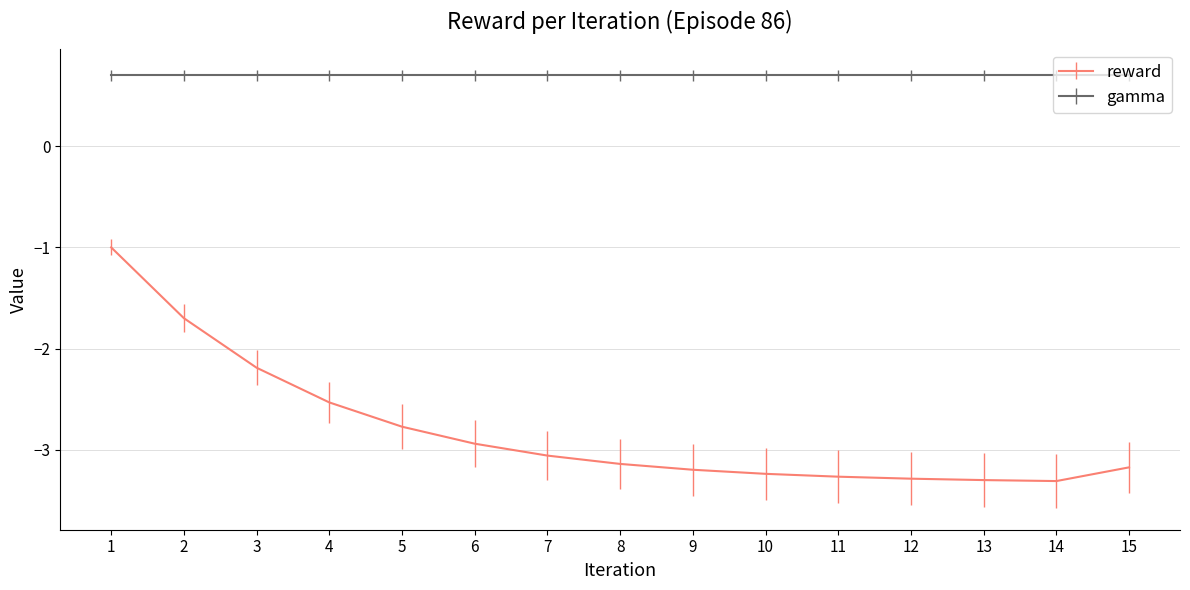

True or false: gamma and reward cross at least once.

False